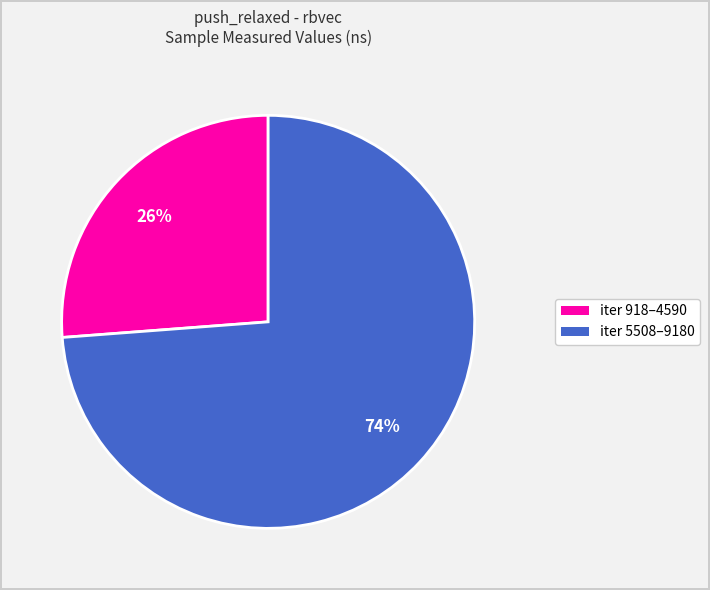

Is there any slice that represents more than half of the pie?

Yes